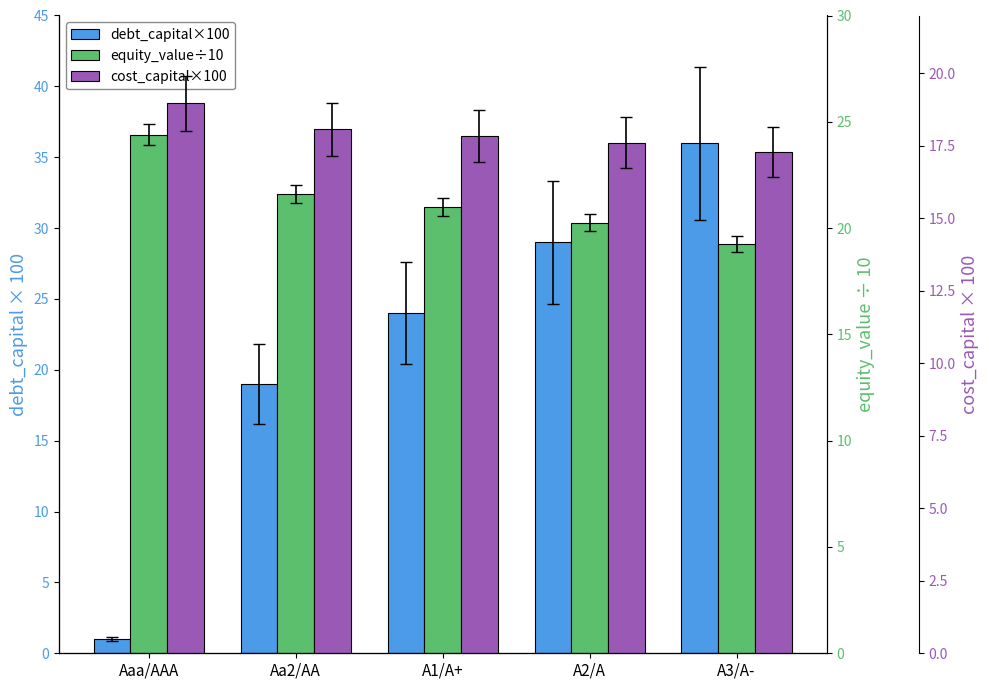

True or false: debt_capital×100 has a value of 7.1 at A2/A.

False